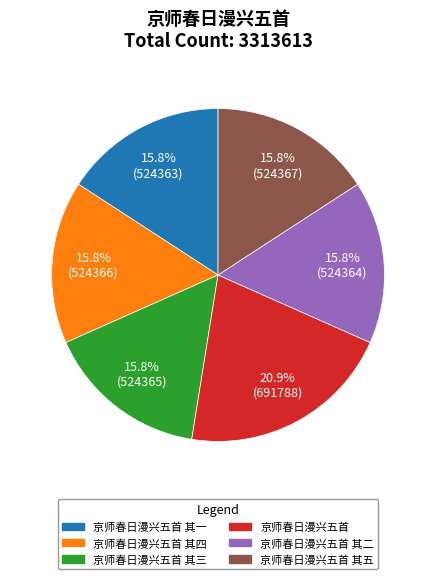

Is there a majority slice in this chart?

No